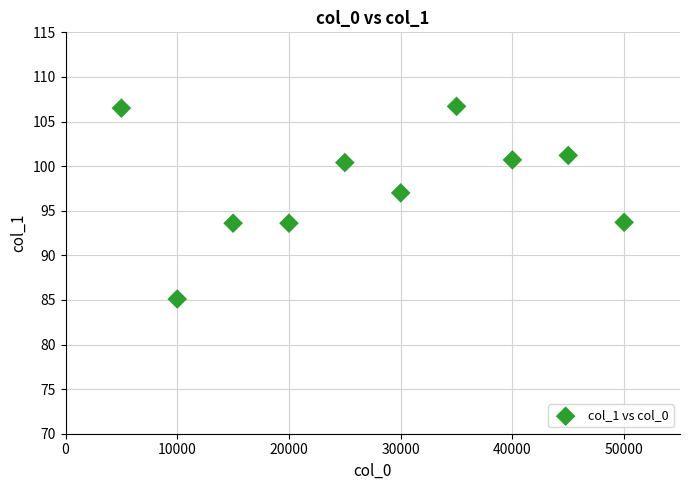

What is the range of X values (max minus min)?

45000.0